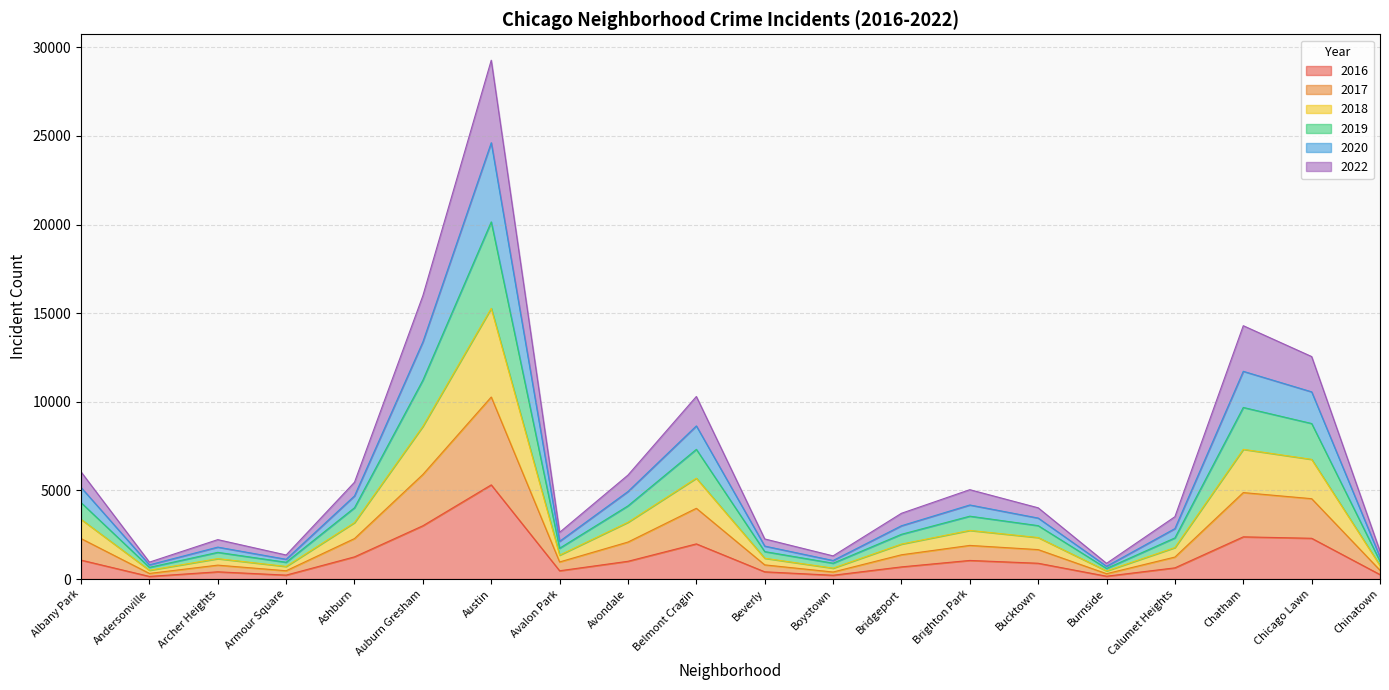

True or false: 2016 has a value of 2300 at Chicago Lawn.

True